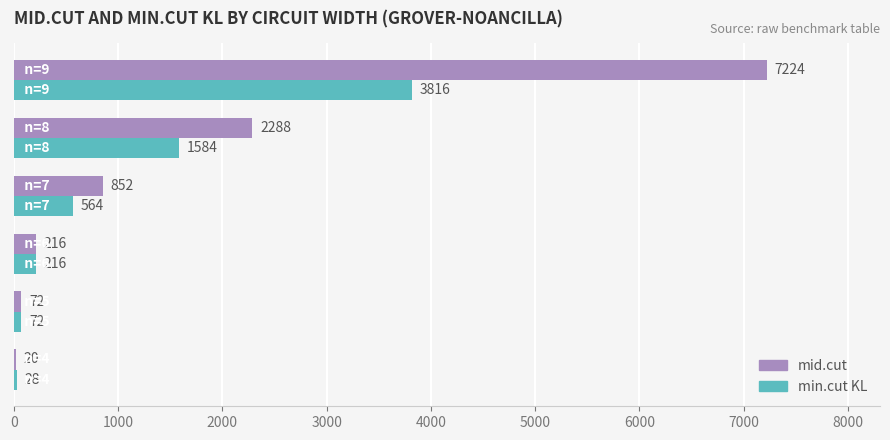

What is the maximum value for min.cut KL?

3816